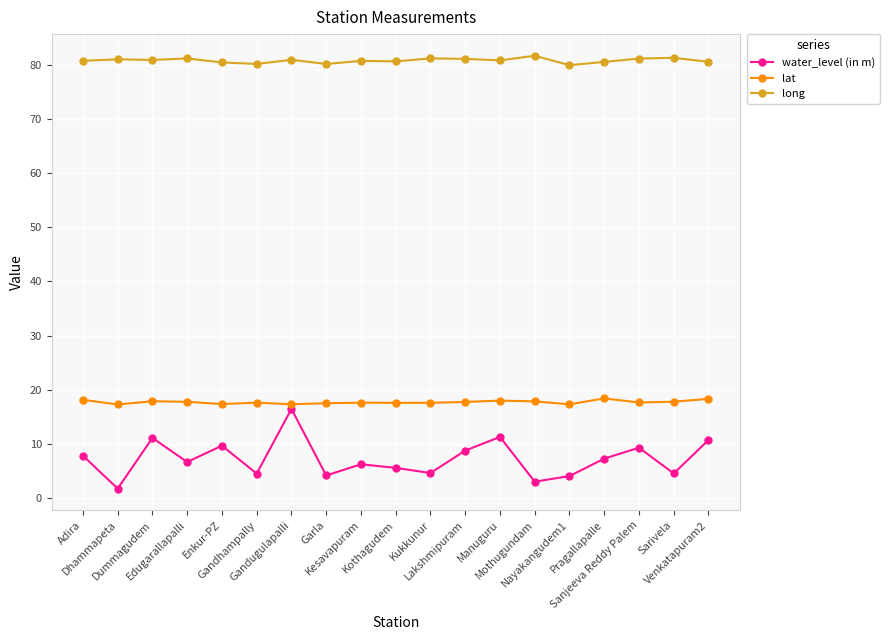

Which series has the largest range (max minus min)?

water_level (in m)